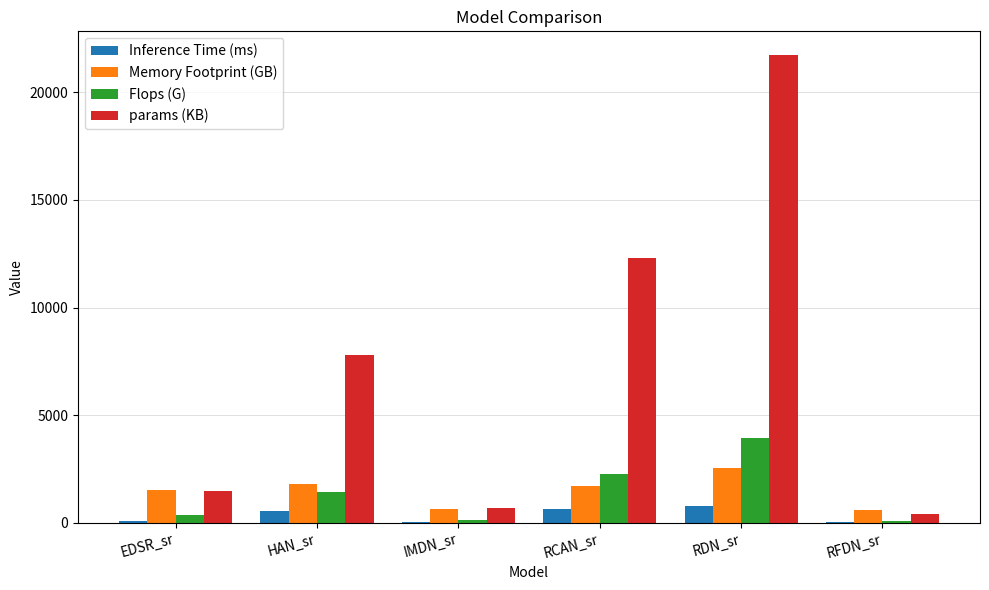

What is the average value of the Flops (G) series?

1357.1